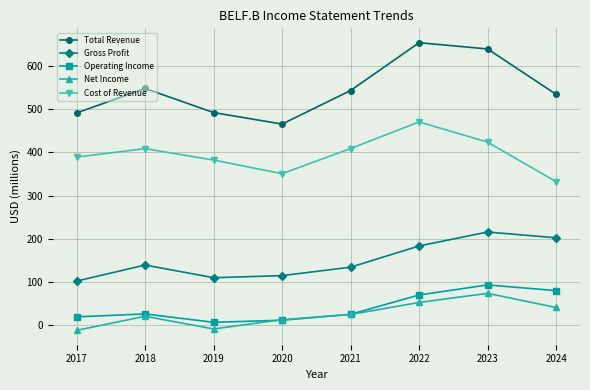

Where does the Net Income series first go above 24?

2021